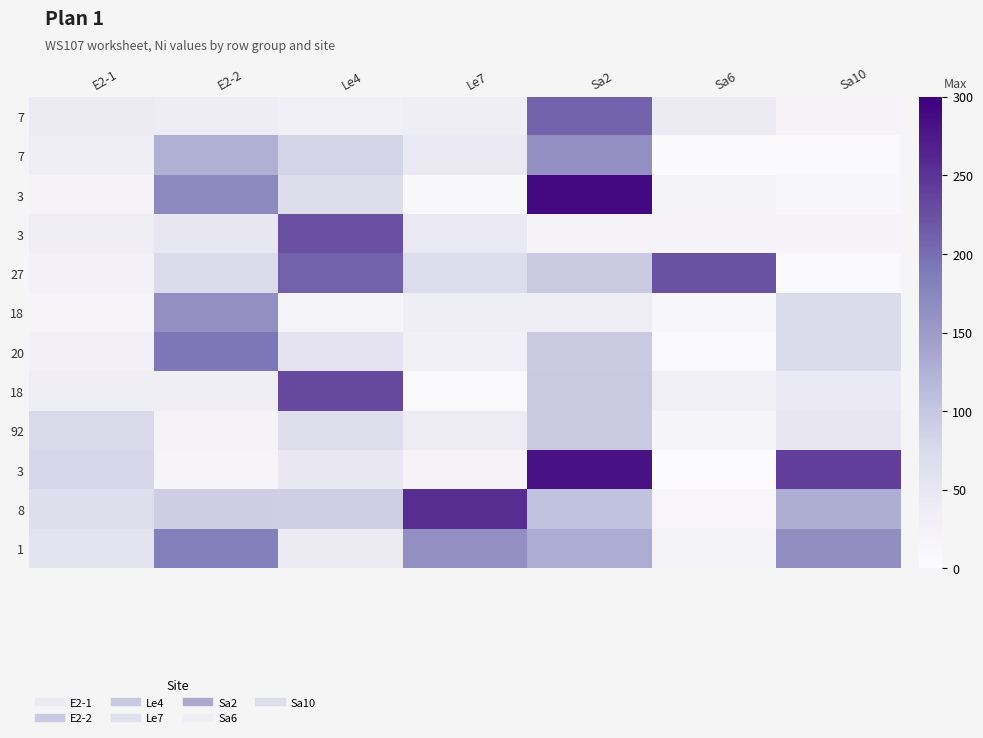

What is the greatest value displayed?

290